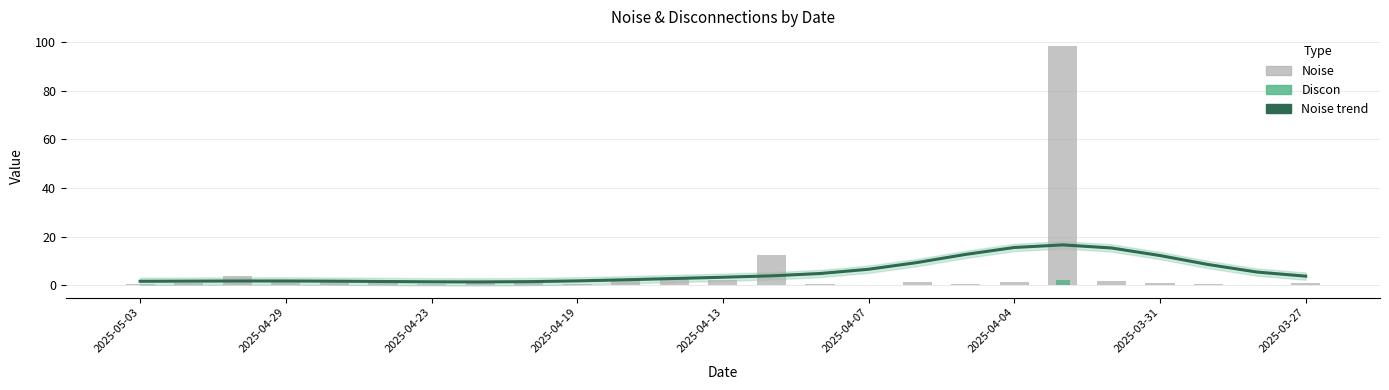

At how many categories does at least one series exceed 78?

1